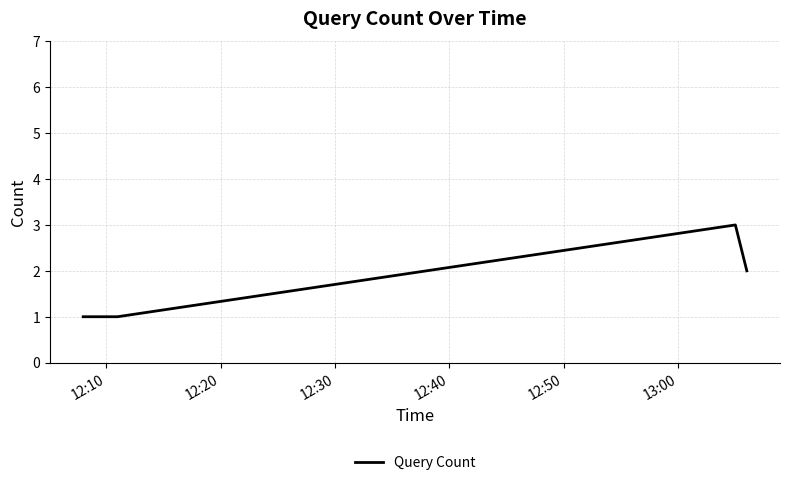

What is the difference between the second highest and second lowest values?

1